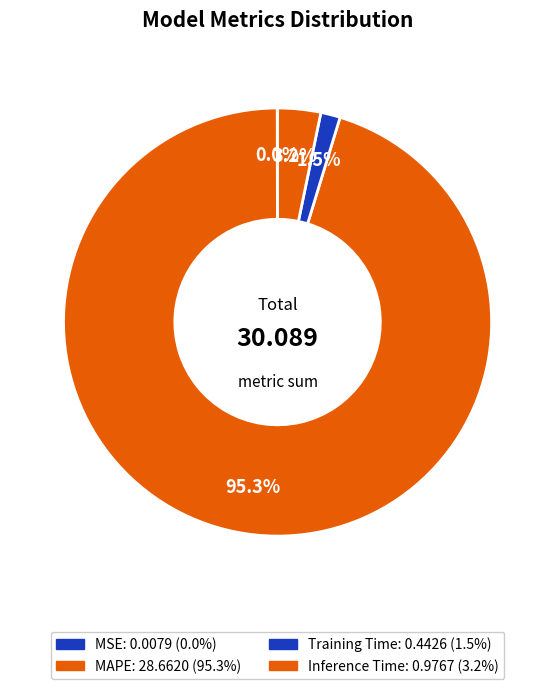

Rank the categories by value from lowest to highest.

MSE, Training Time, Inference Time, MAPE